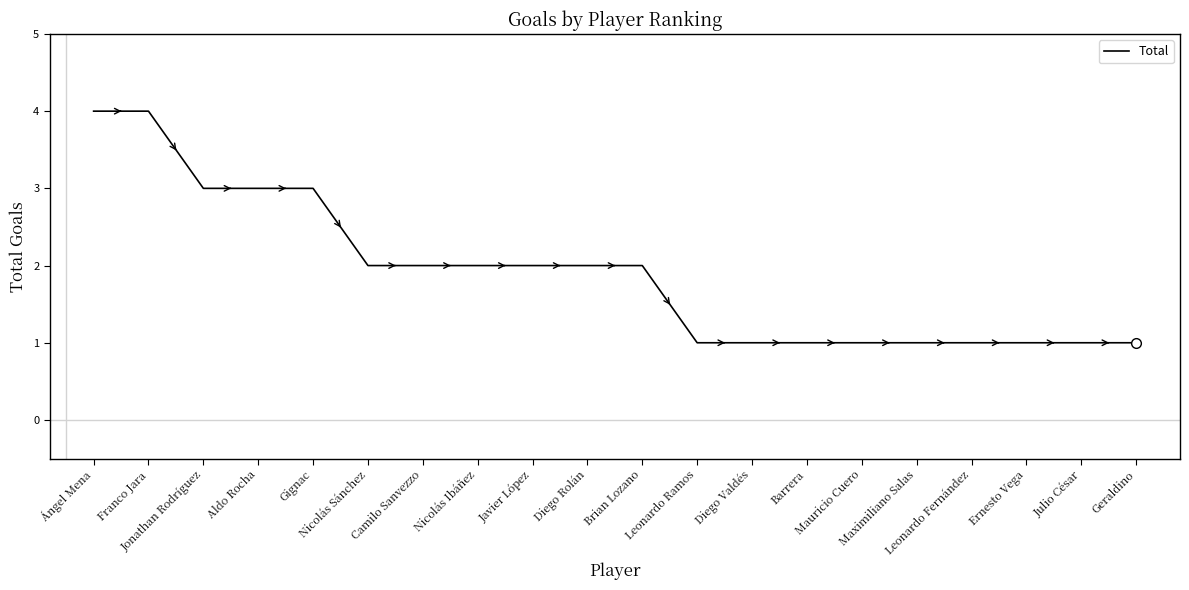

Reading right to left, what are all the values shown in this chart?

1	1	1	1	1	1	1	1	1	2	2	2	2	2	2	3	3	3	4	4